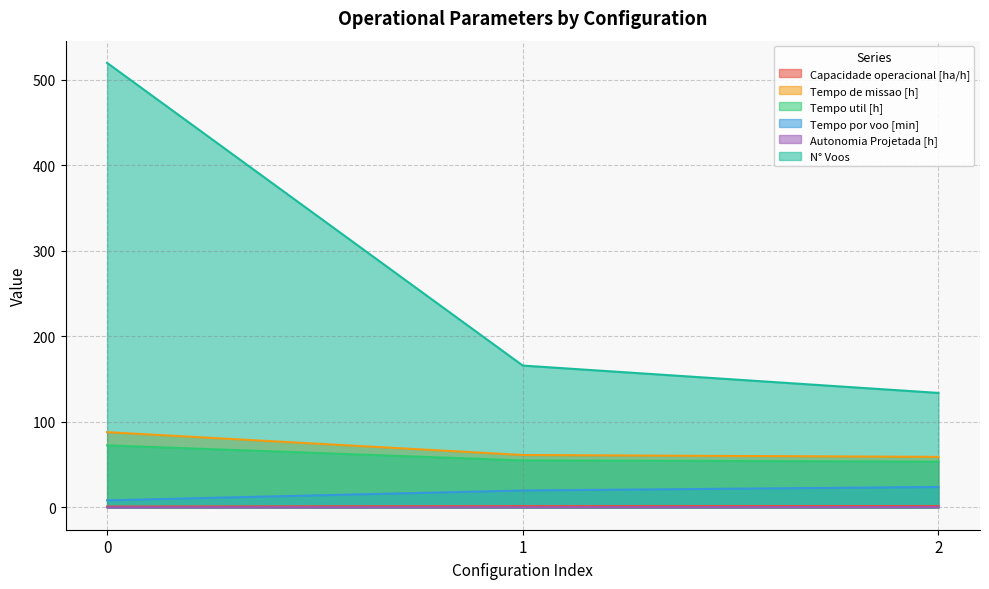

Does the chart have visible grid lines?

Yes